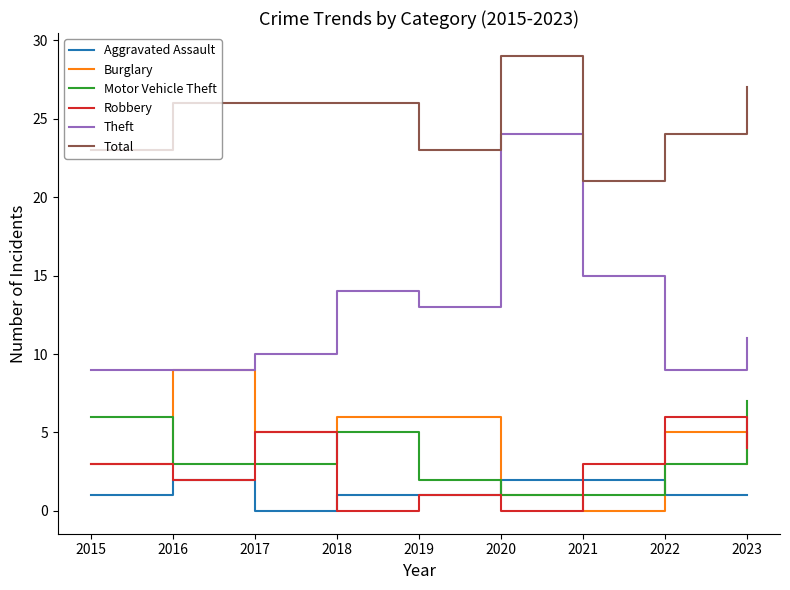

What is the greatest value displayed?

29